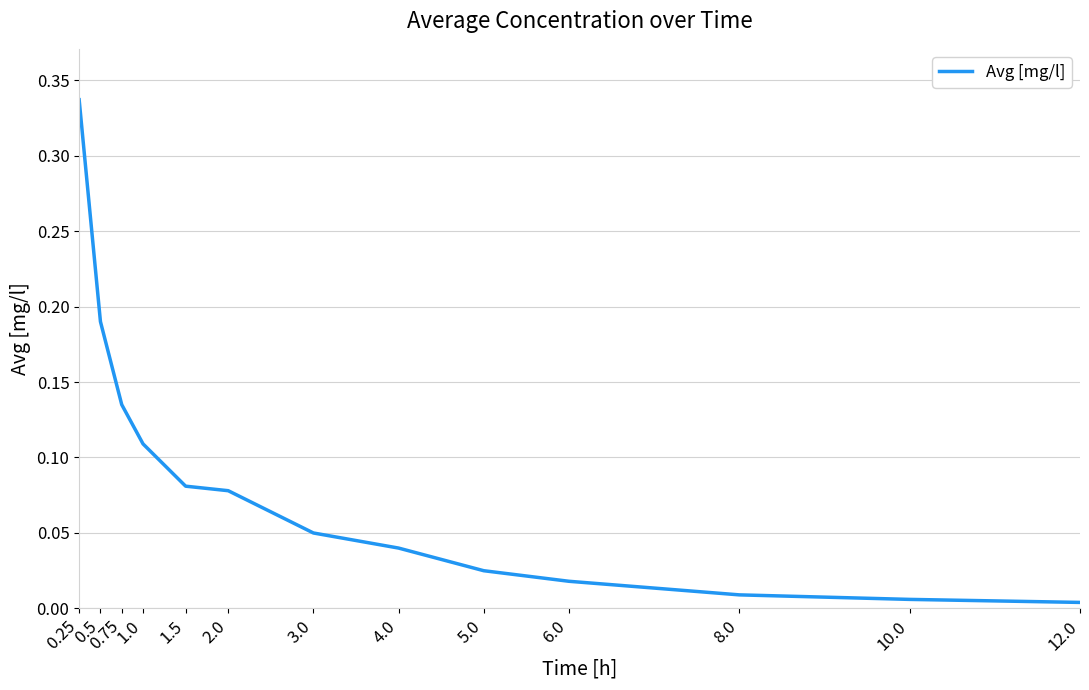

Which has a higher value, 0.5 or 0.25?

0.25